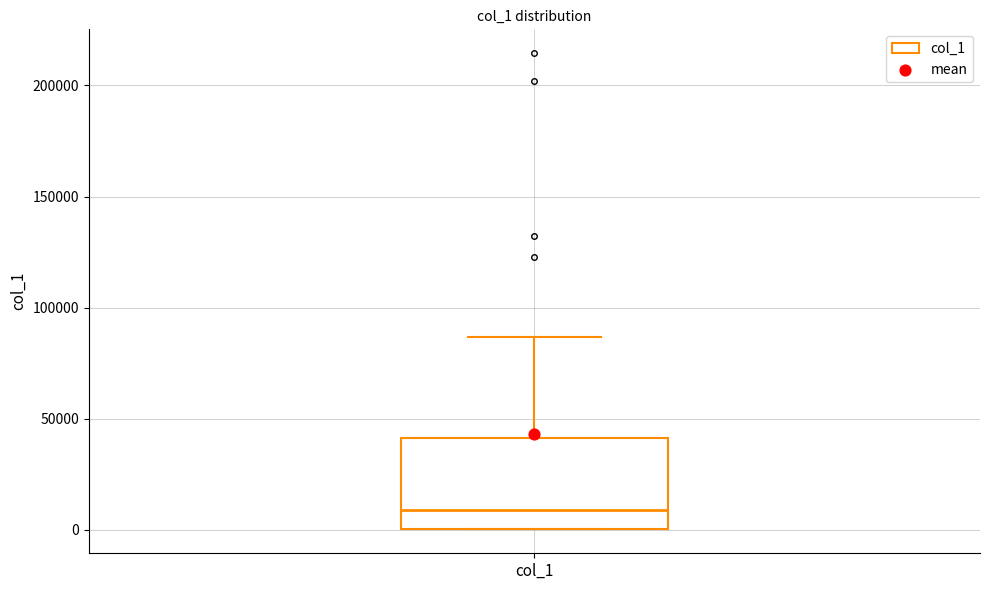

Transcribe this box plot: give where the median line is, the range the box spans, and where the two whiskers end, as read against the y-axis. The values are not printed on the chart, so give them approximately, as read against the axis.

median 10000, box 0 to 40000, whiskers 0 to 85000